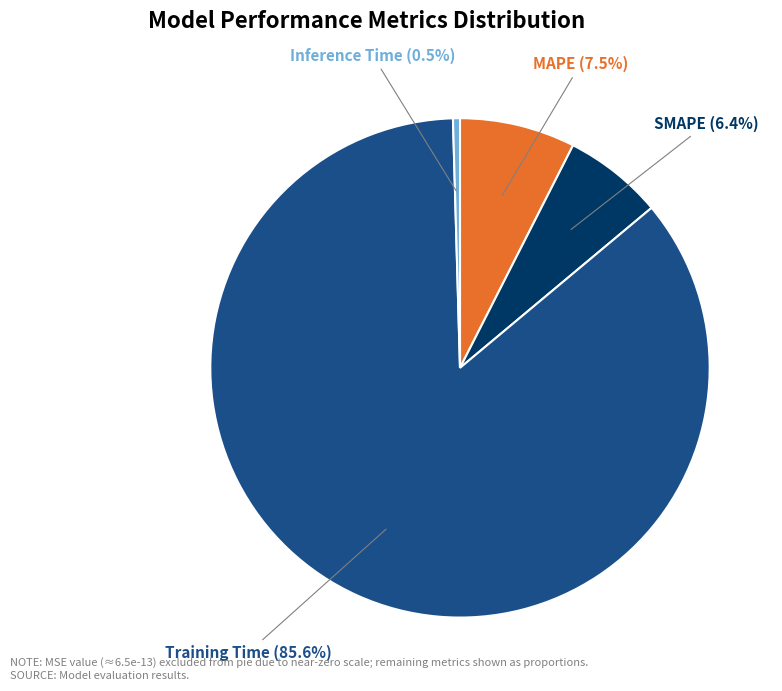

To the nearest percent, what is the difference between the largest and smallest slice percentages?

85%